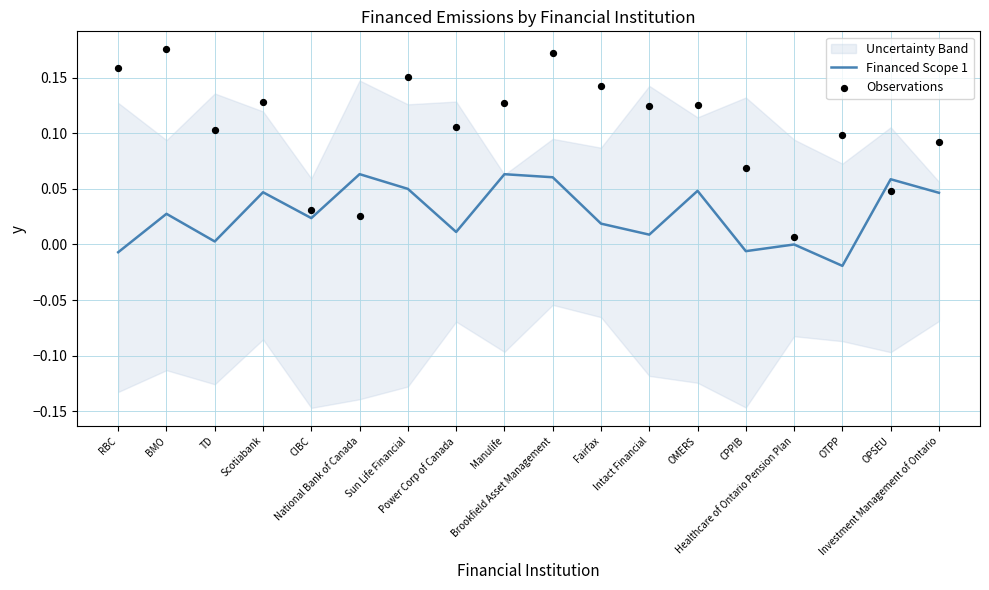

Which series has the widest spread of Y values?

Observations